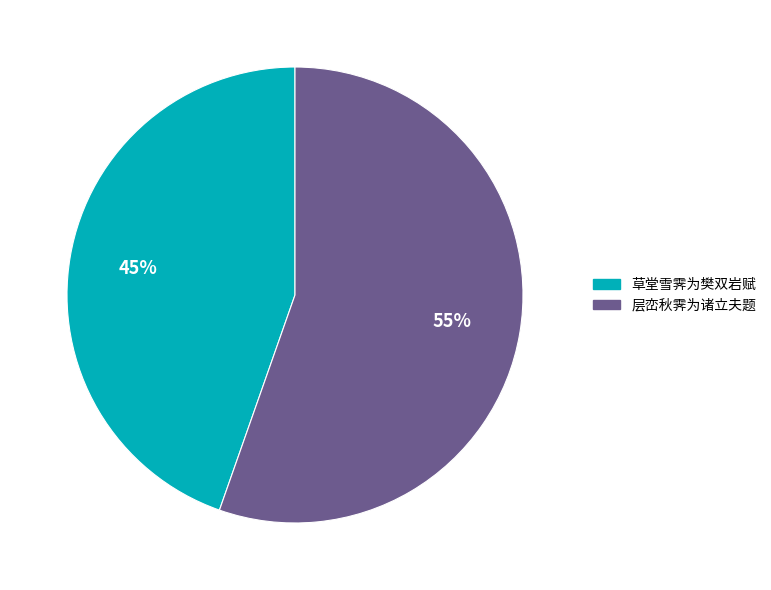

Count the number of slices in the pie.

2